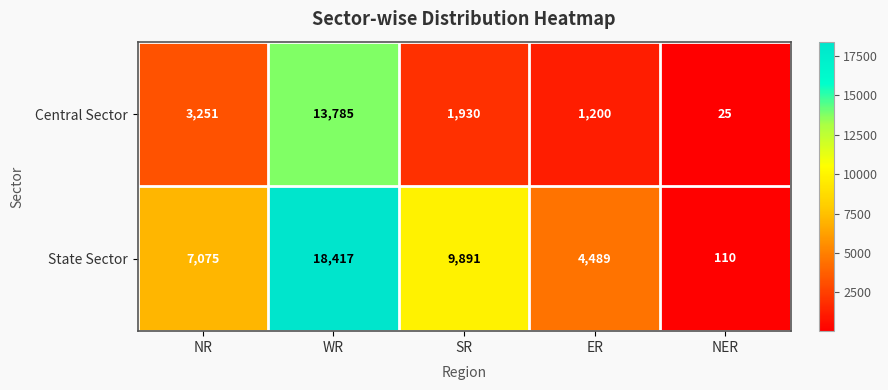

Is the value of Central Sector at ER greater than the value of State Sector at NER?

Yes